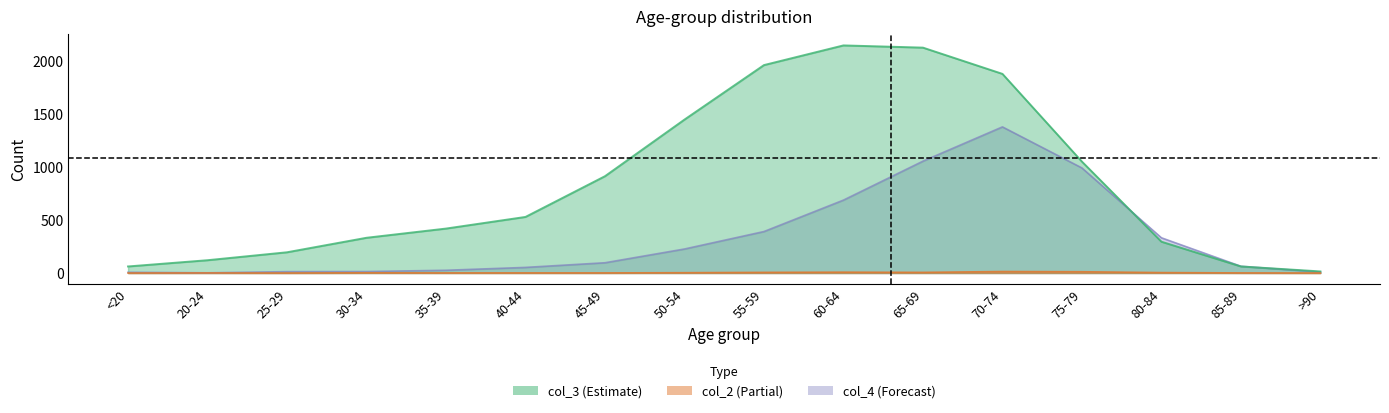

True or false: col_4 and col_2 cross at least once.

False